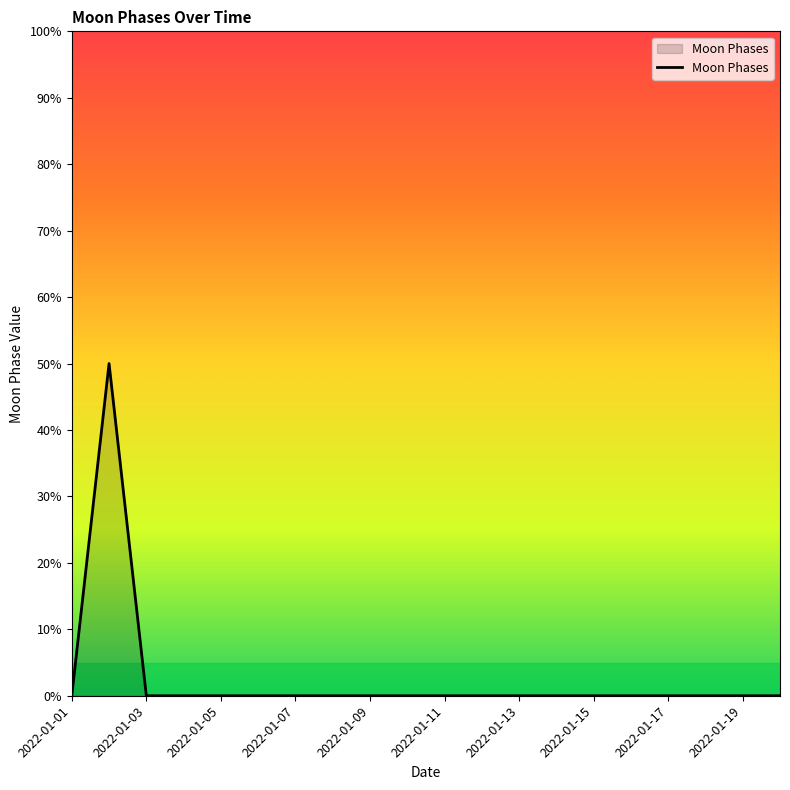

Does the chart have visible grid lines?

No